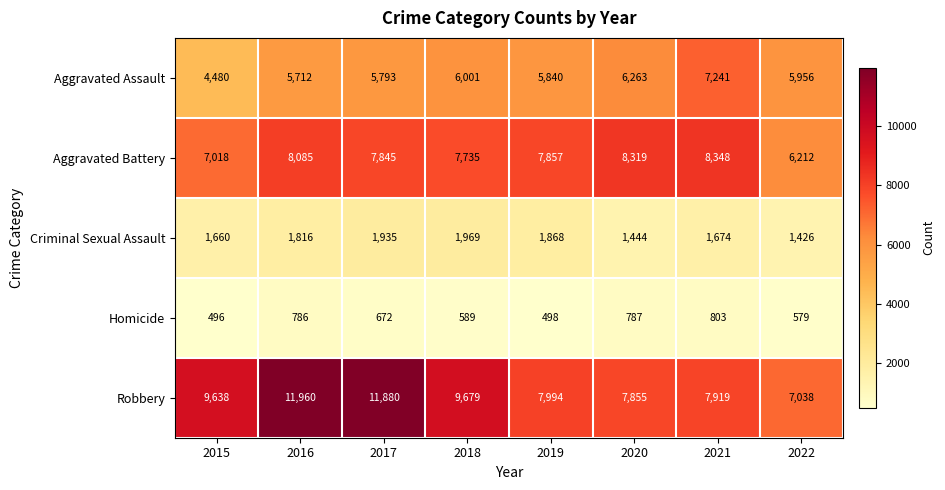

Is the value of Homicide at 2018 greater than the value of Robbery at 2015?

No